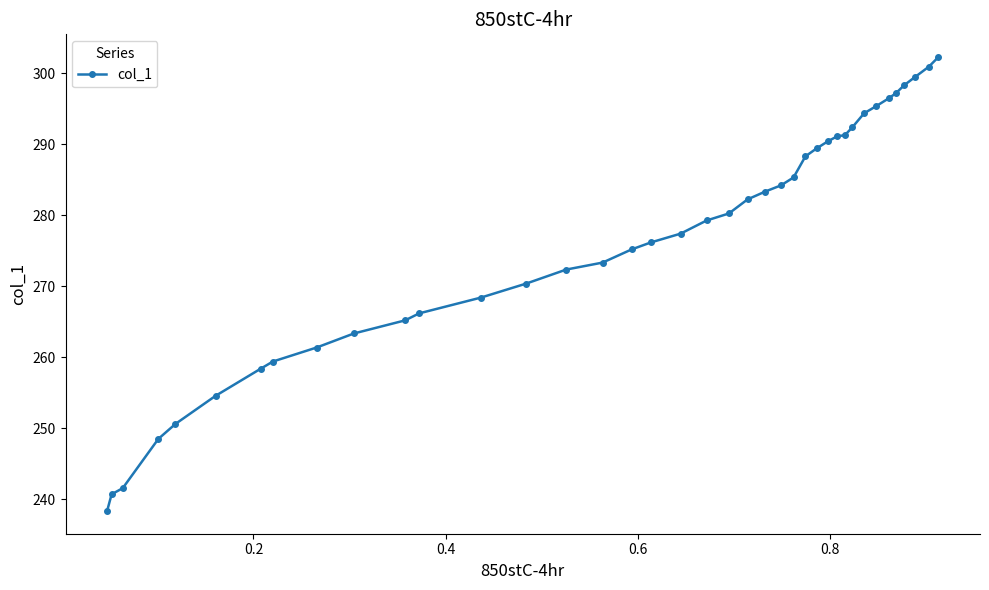

What is the value of the 24th point from the left?

284.2